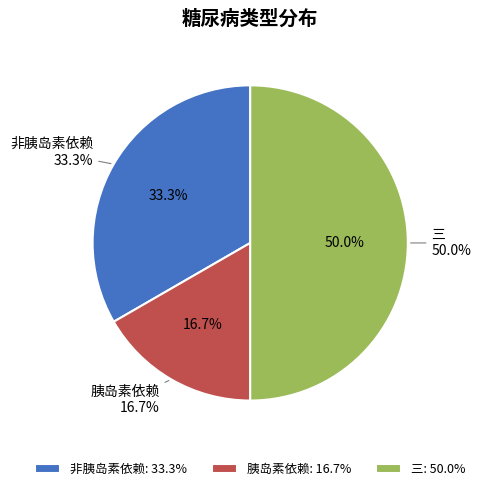

What percentage is NOT represented by 胰岛素依赖?

83.3%